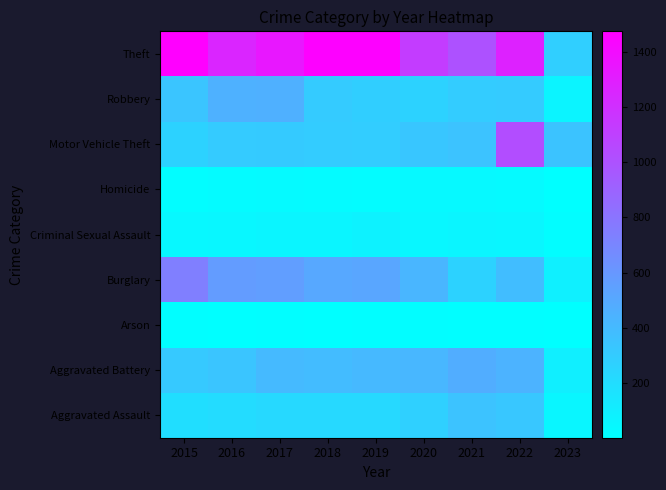

Which label corresponds to the smallest value in the chart?

2023